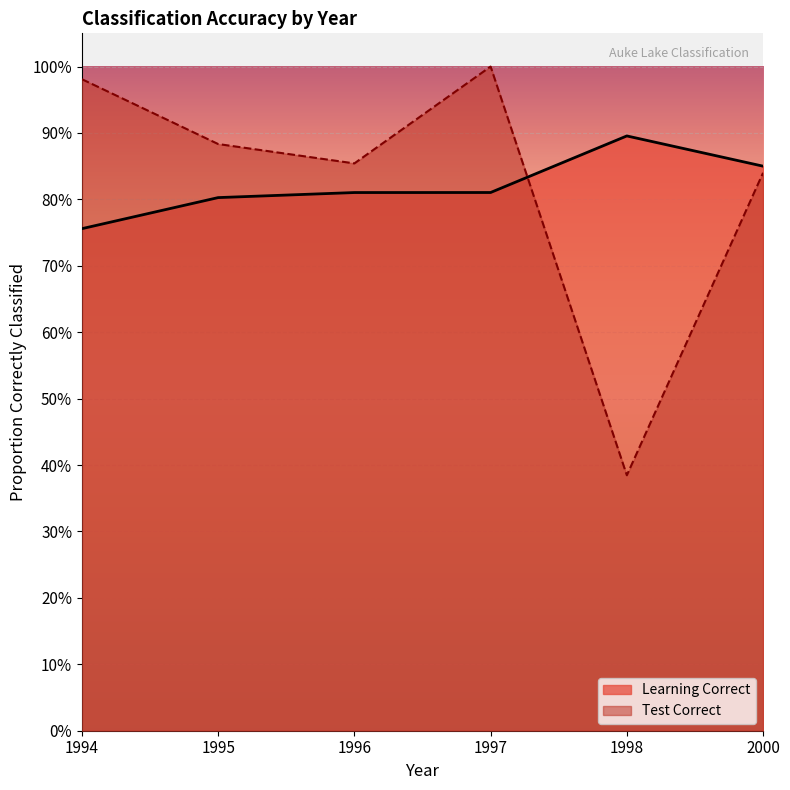

How many lines are shown in the chart?

2